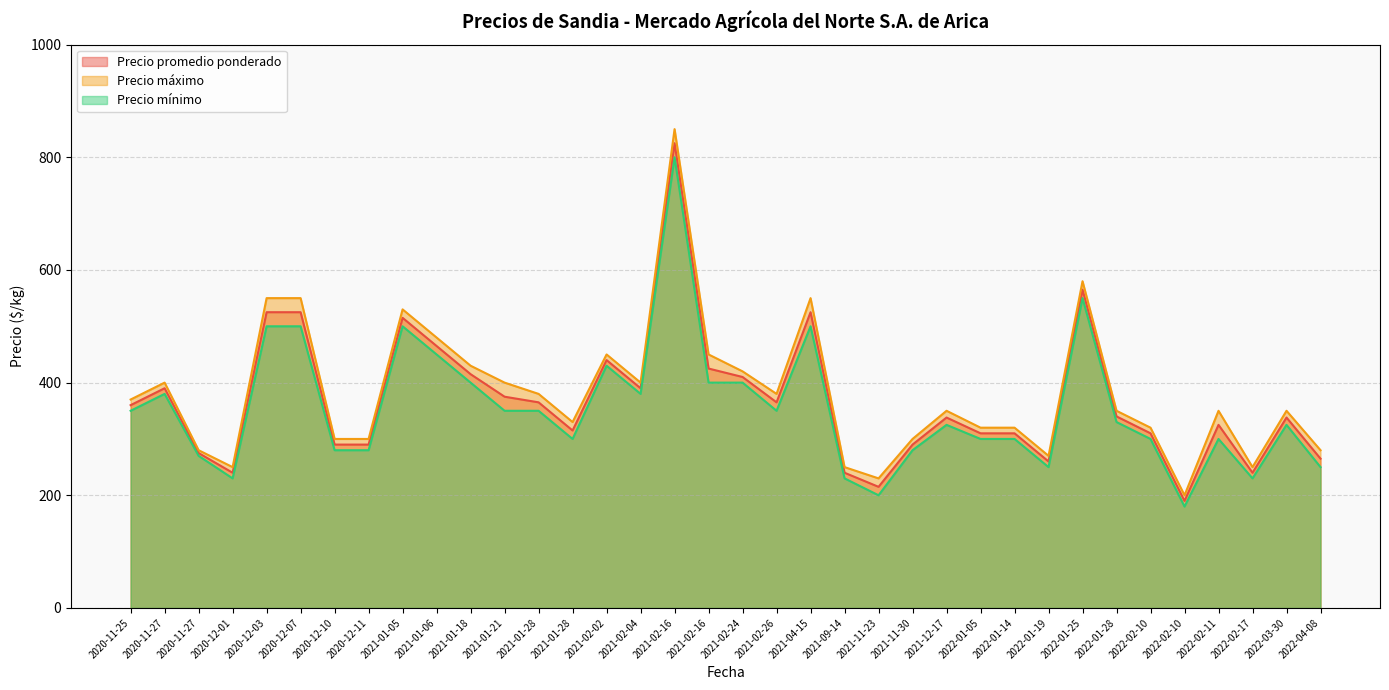

In Precio máximo, how many points are lower than both neighbors (excluding endpoints)?

8